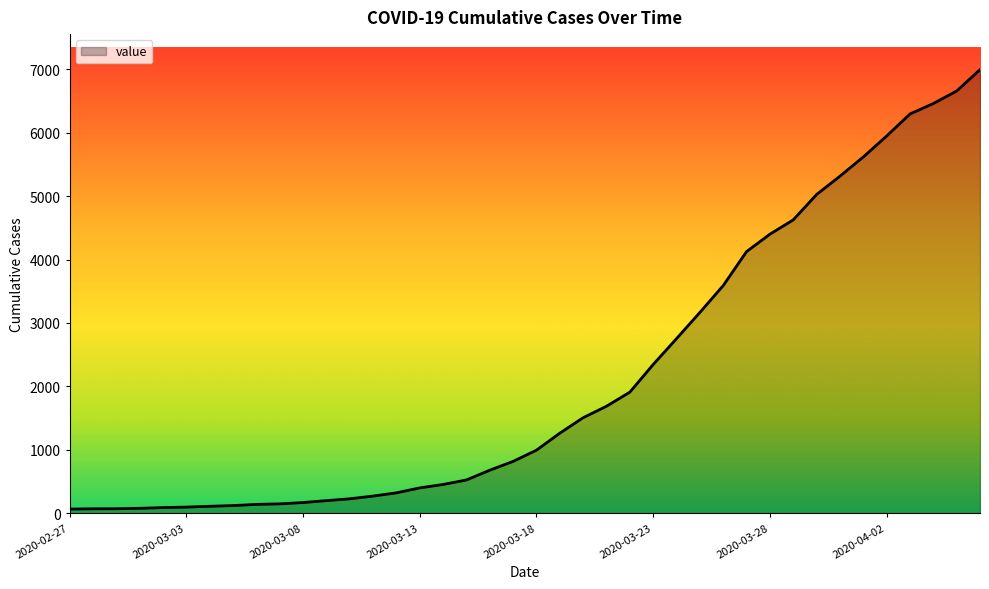

What is the difference between the maximum and minimum values?

6931